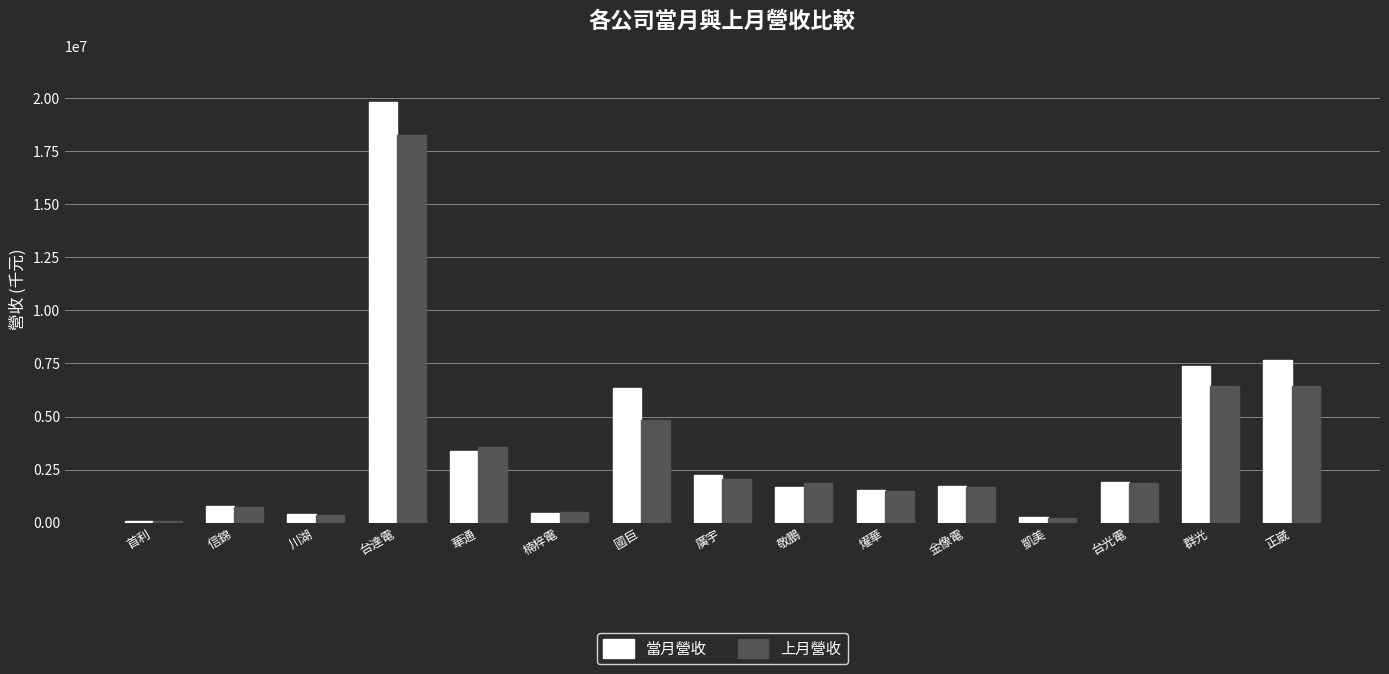

Which series has the largest range (max minus min)?

當月營收